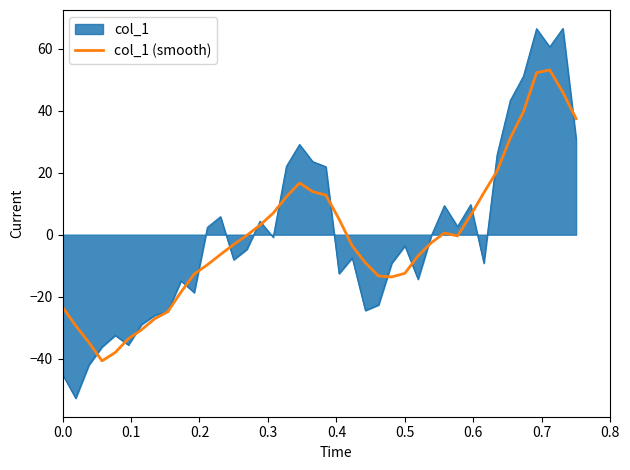

Which series has the largest range (max minus min)?

col_1